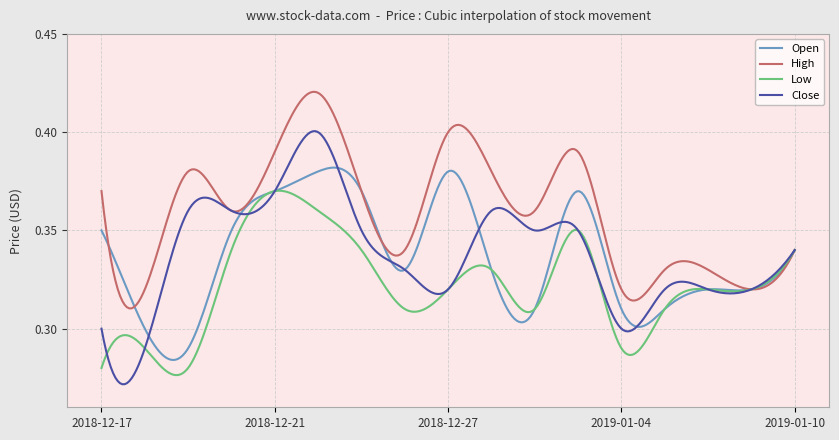

Count the Close values in the range 0 to 1.

300